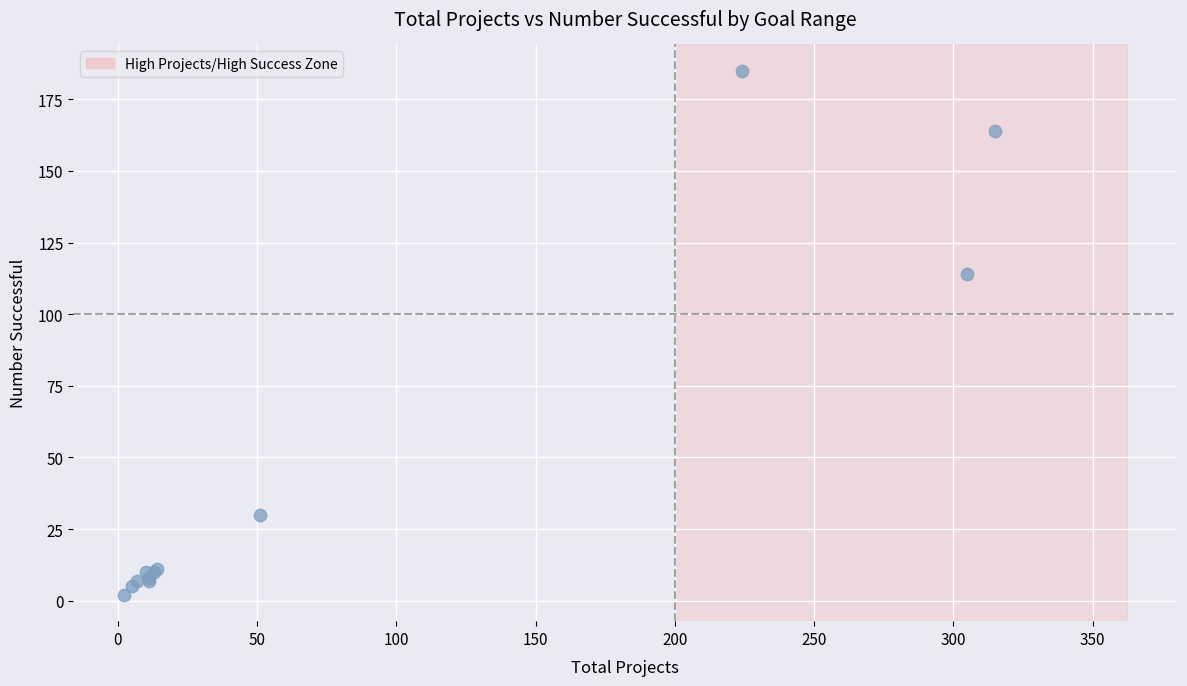

What Y value in the scatter plot is closest to 93?

114